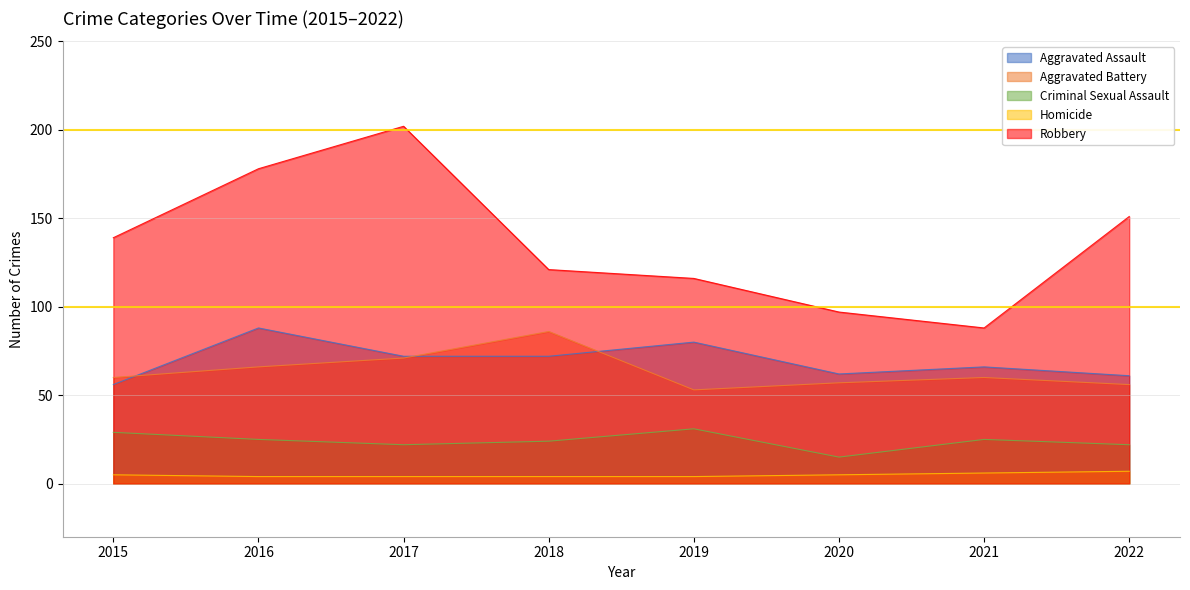

What is the difference between the maximum and minimum values in the Aggravated Battery series?

33